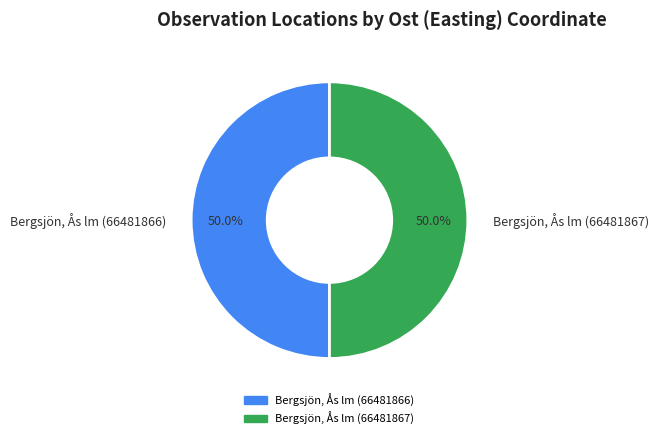

What is the ratio of the value at Bergsjön, Ås lm (66481866) to the value at Bergsjön, Ås lm (66481867)?

1.0